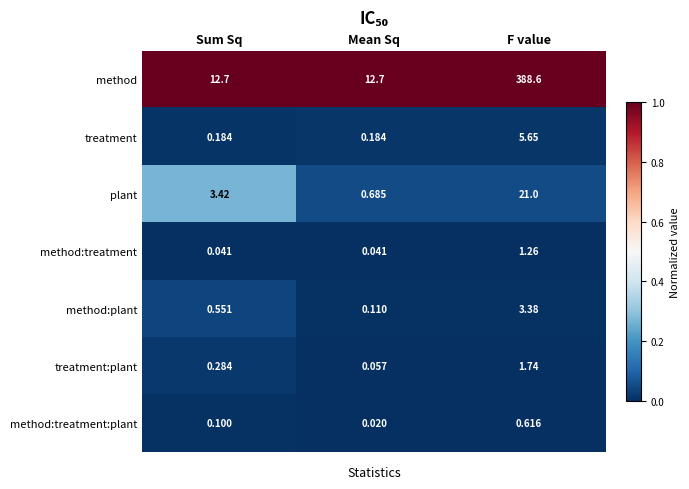

At which category is the sum across all series the highest?

F value